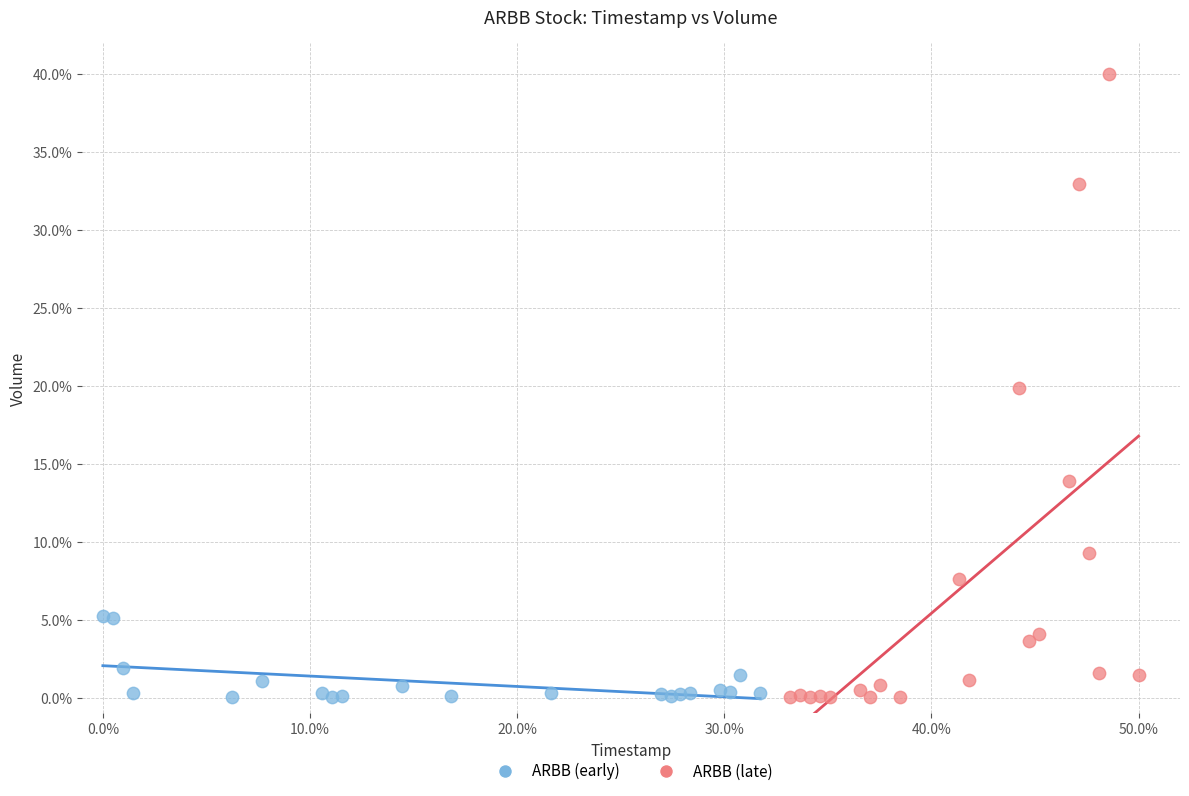

Which series has the widest spread of Y values?

ARBB (late)